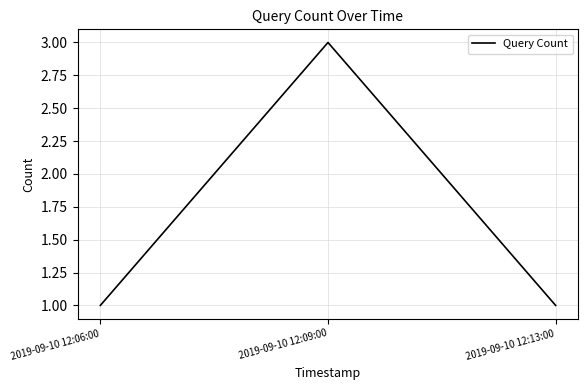

What is the ratio of the value at 2019-09-10 12:06:00 to the value at 2019-09-10 12:09:00?

0.3